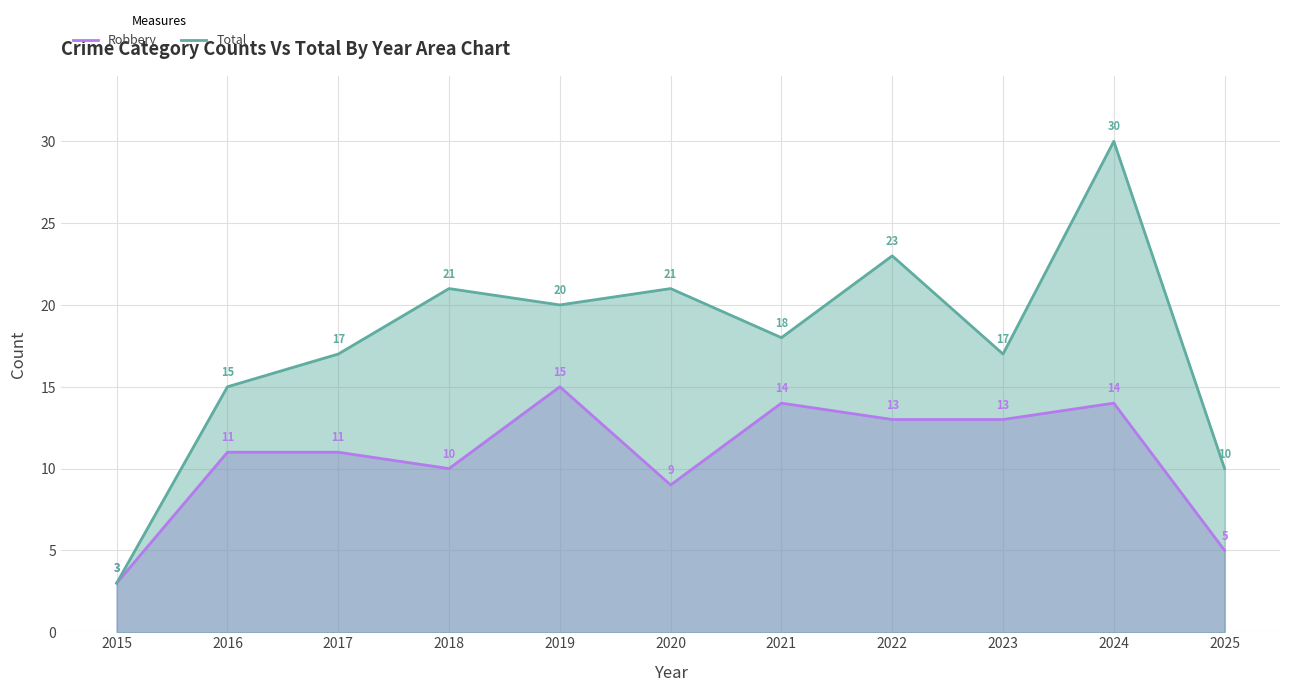

List the series in order of their overall mean, lowest first.

Robbery, Total